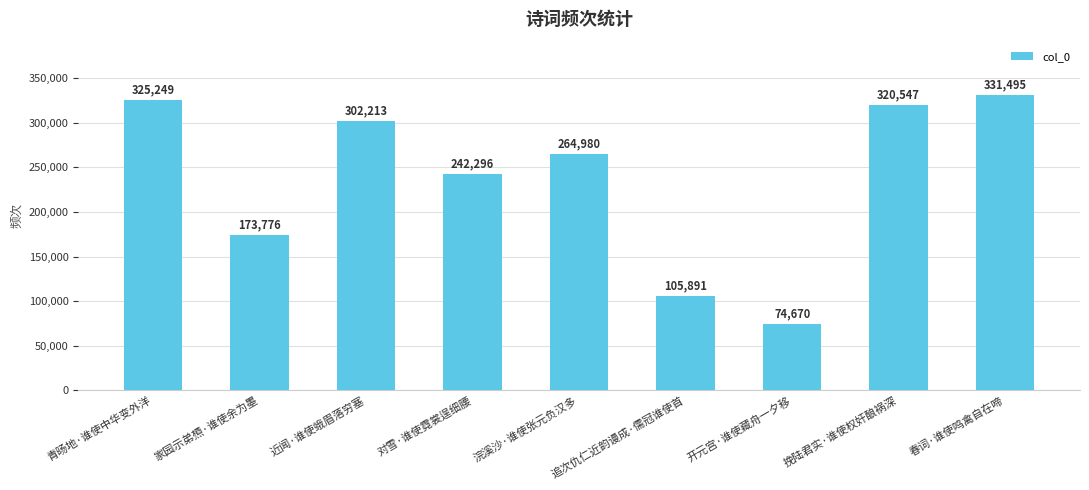

Is it true that the value at 浣溪沙·谁使张元负汉多 is 264980?

True